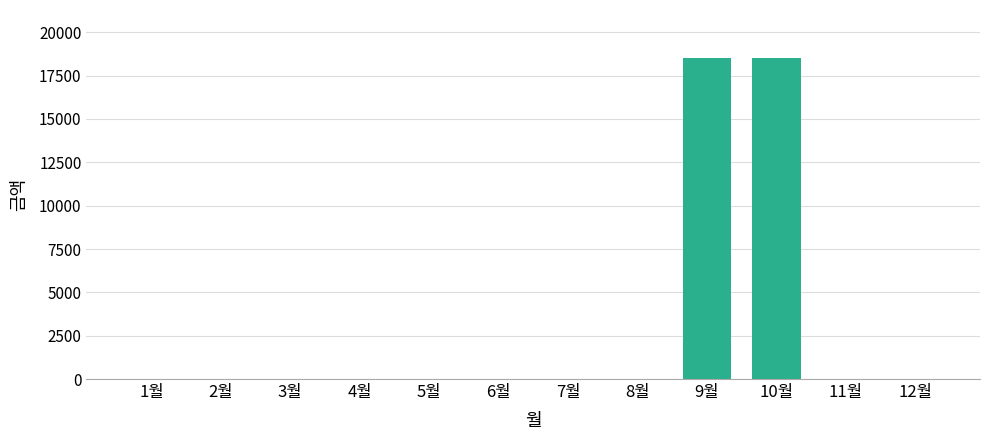

Are the bars horizontal?

No